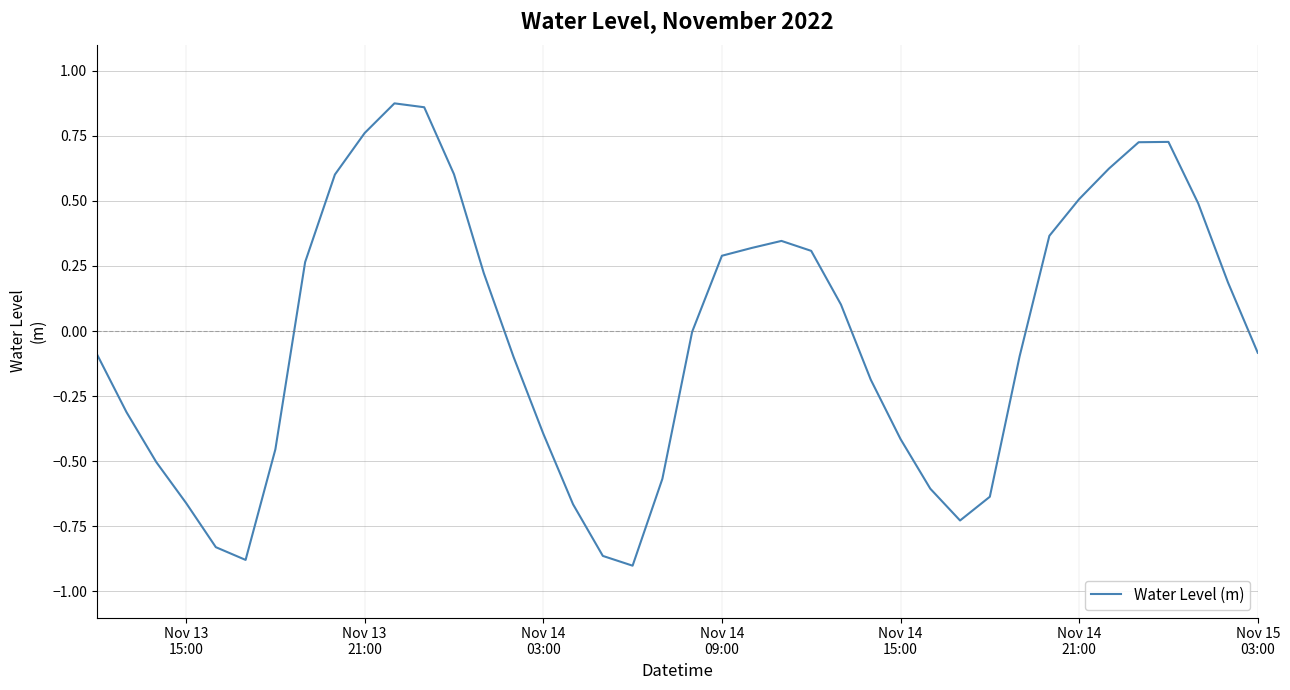

What is the difference between the maximum and minimum values?

1.8